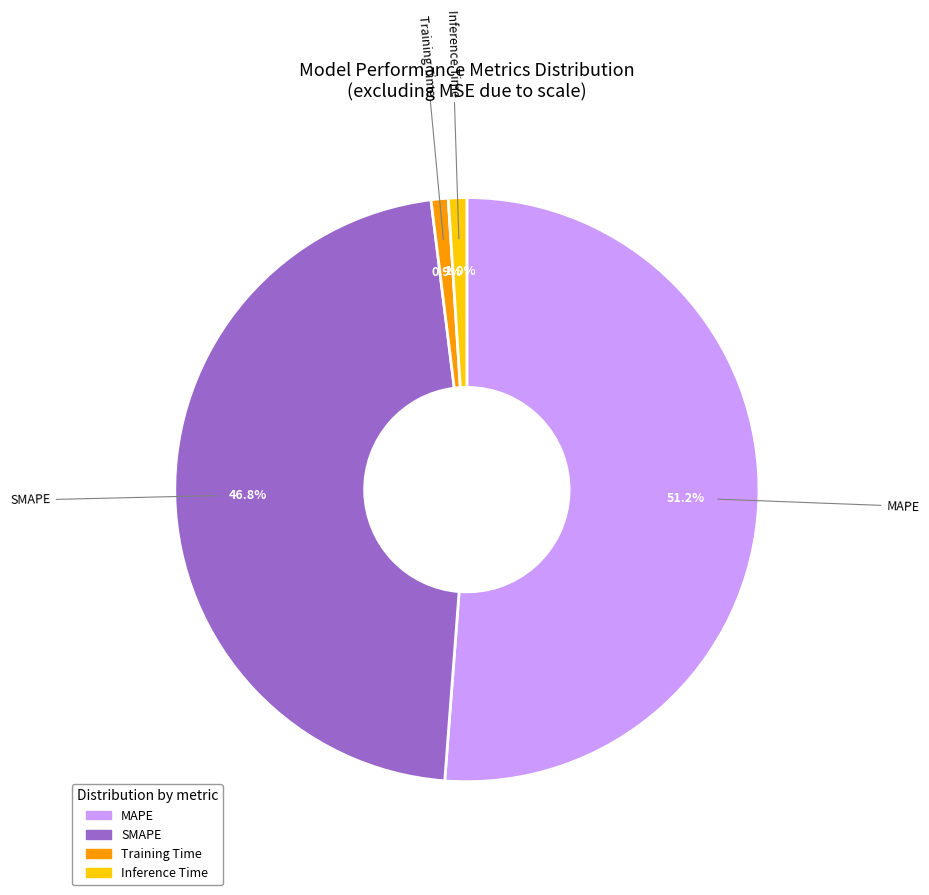

Which category accounts for the majority?

MAPE